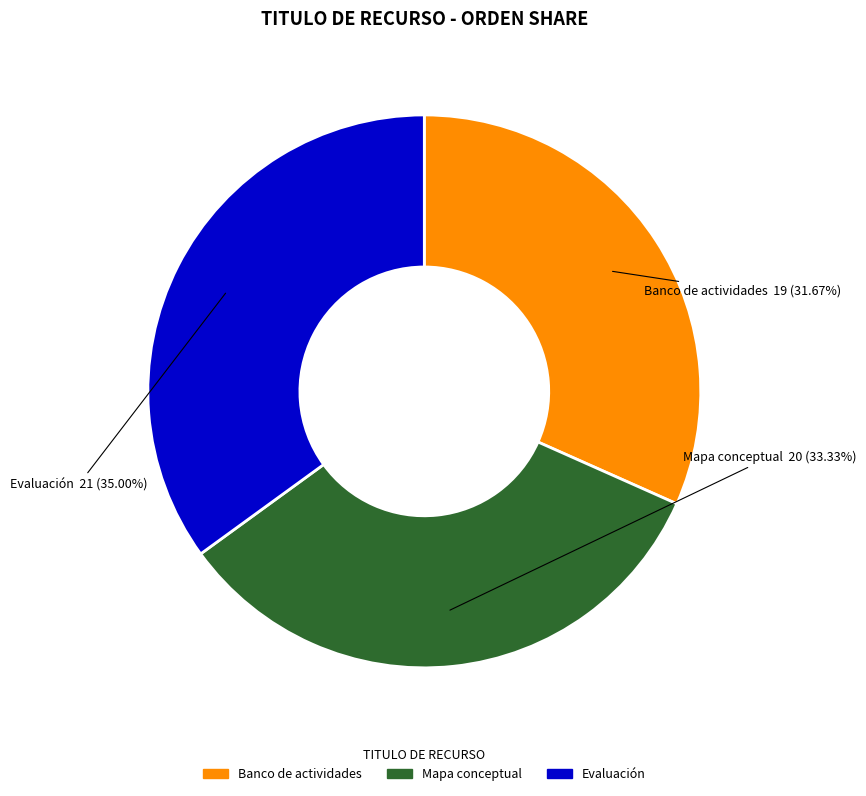

How many segments does this pie chart have?

3